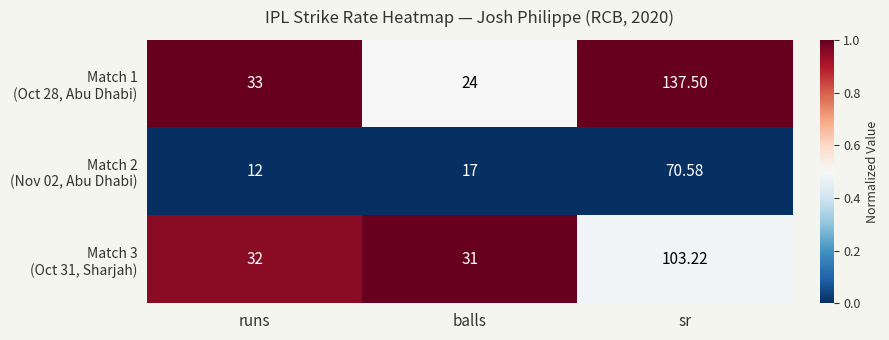

Which label corresponds to the smallest value in the chart?

runs